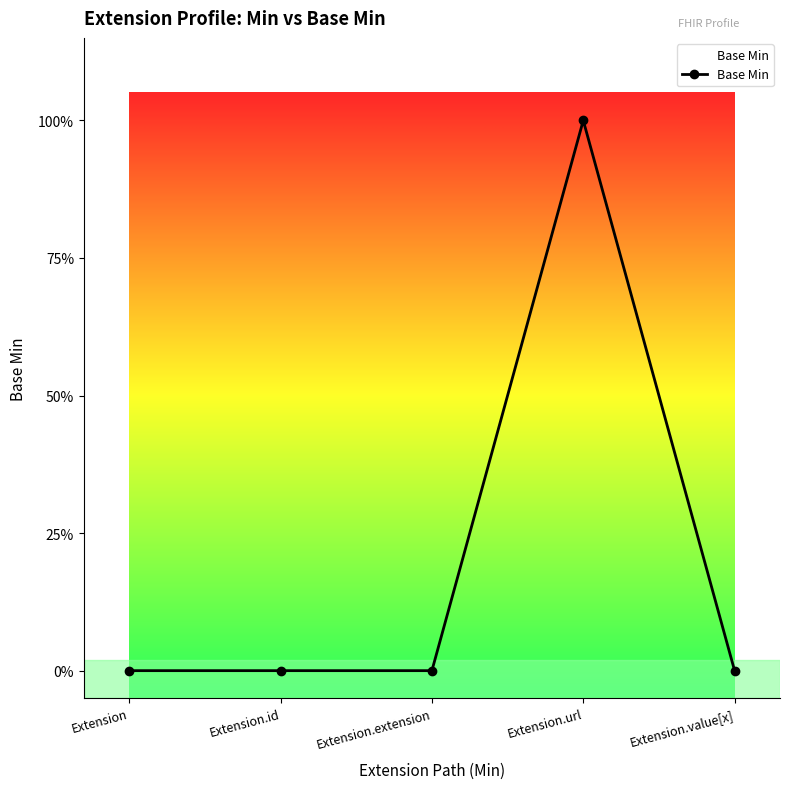

What is the difference between the maximum and minimum values?

1